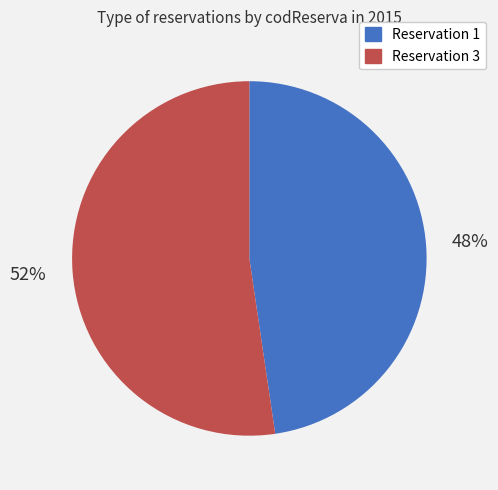

Is there any slice that represents more than half of the pie?

Yes